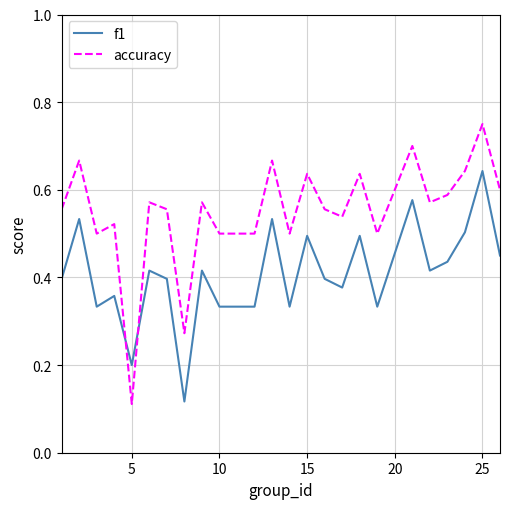

Rank the series by their maximum value, from lowest to highest.

f1, accuracy